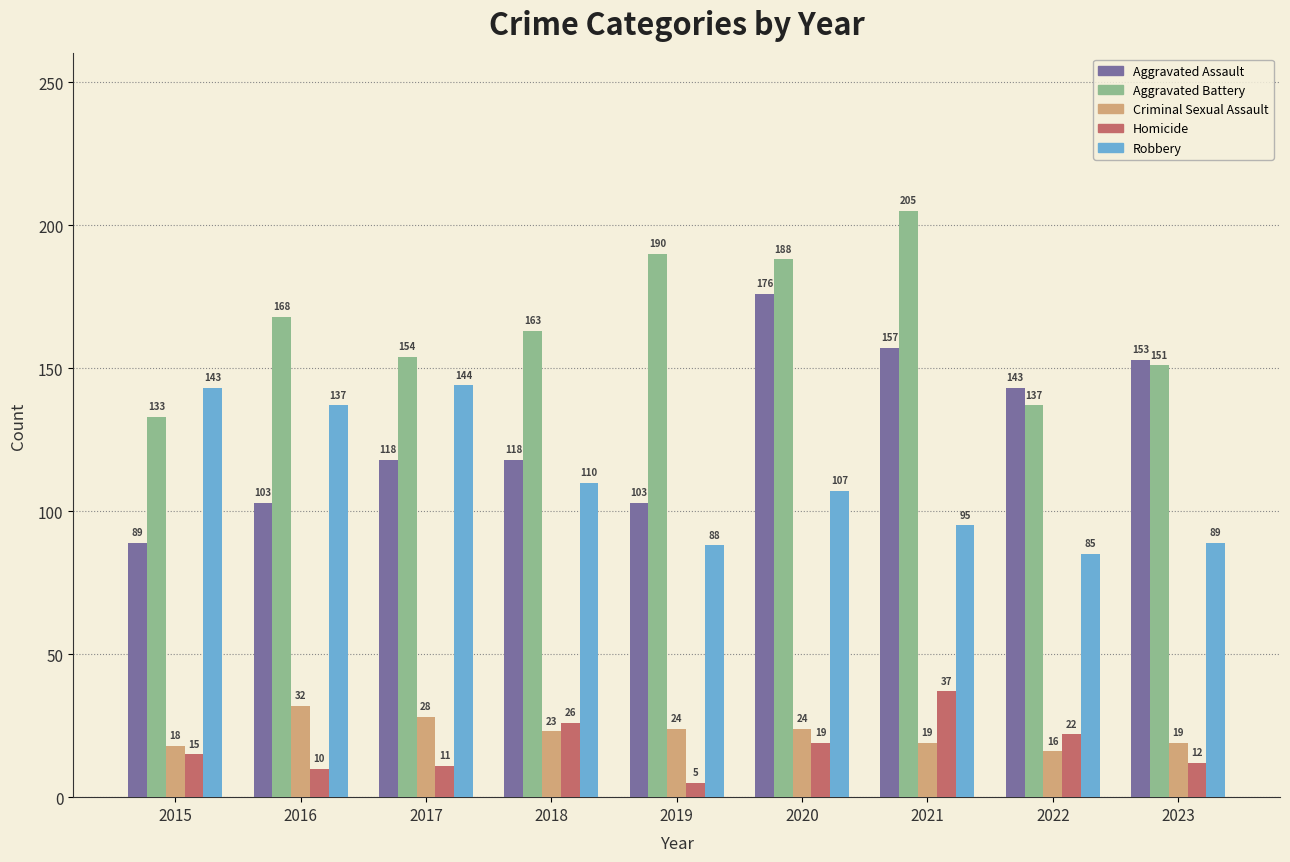

The Robbery series shows 29 at 2021. True or false?

False